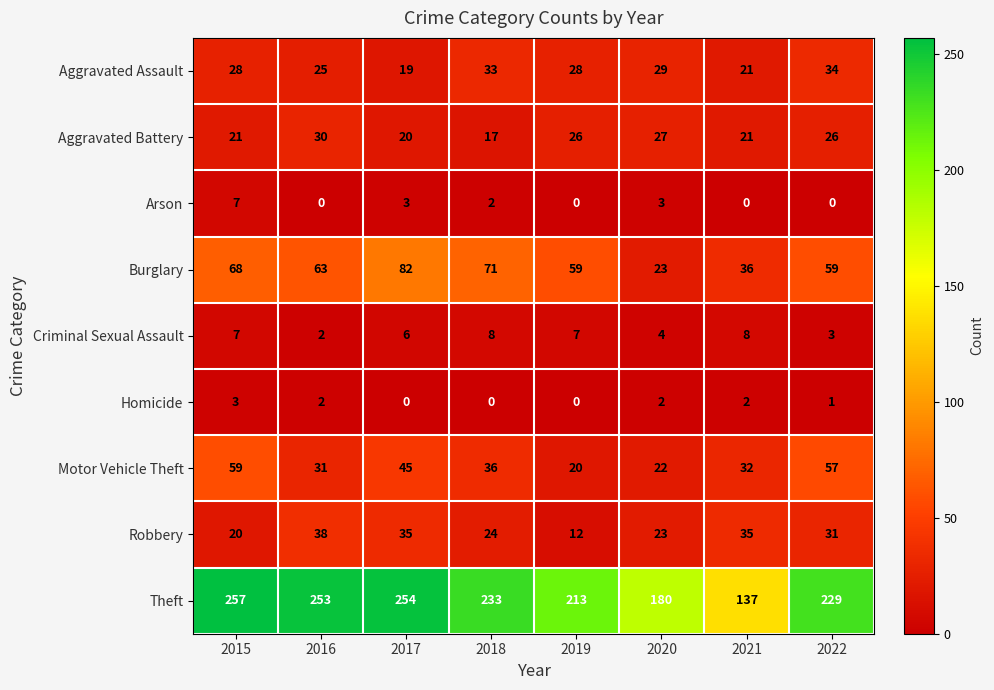

At which label does Motor Vehicle Theft reach its peak?

2015